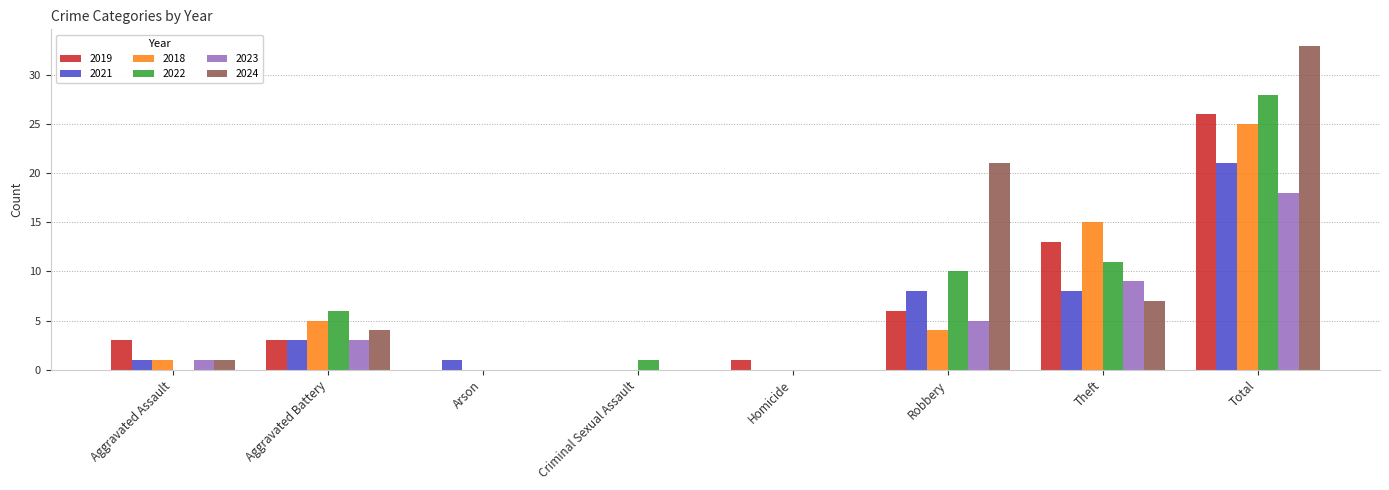

Which series changed the most between Aggravated Battery and Homicide?

2022